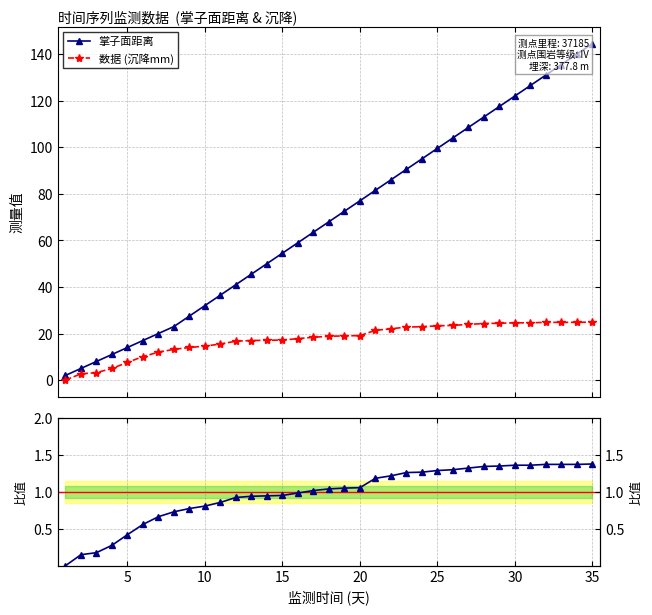

What is the highest value of the 掌子面距离 series?

144.5